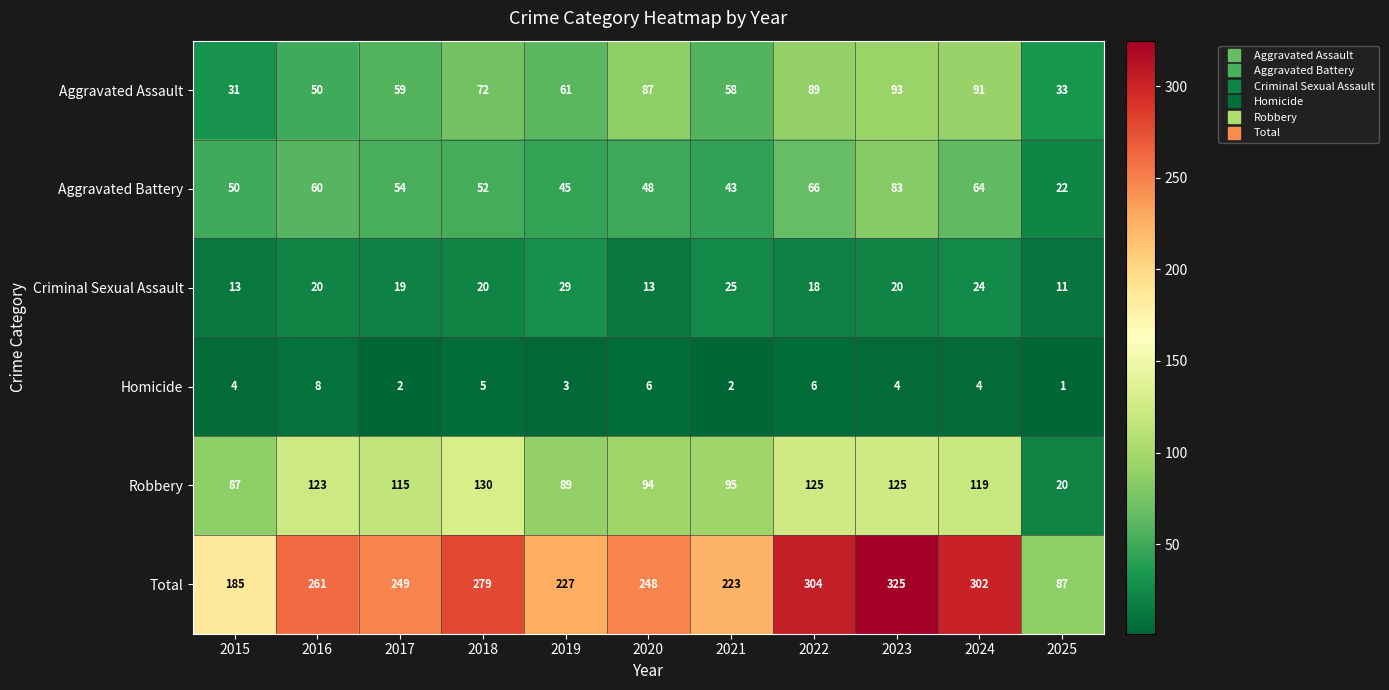

What is the total value across all series at 2025?

174